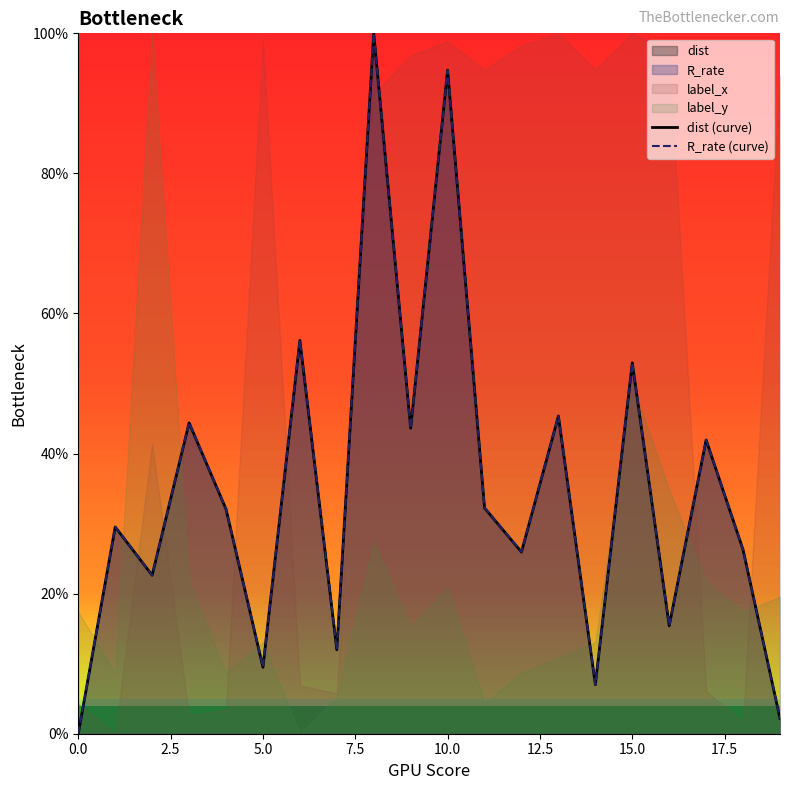

True or false: dist (curve) has a value of 9.5 at 5.0.

True